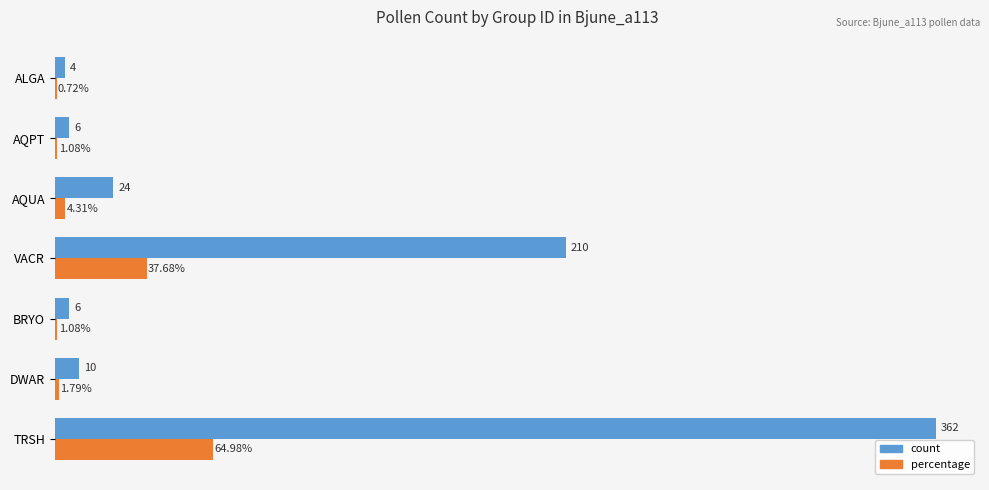

Between AQUA and AQPT, which series saw the biggest shift?

count